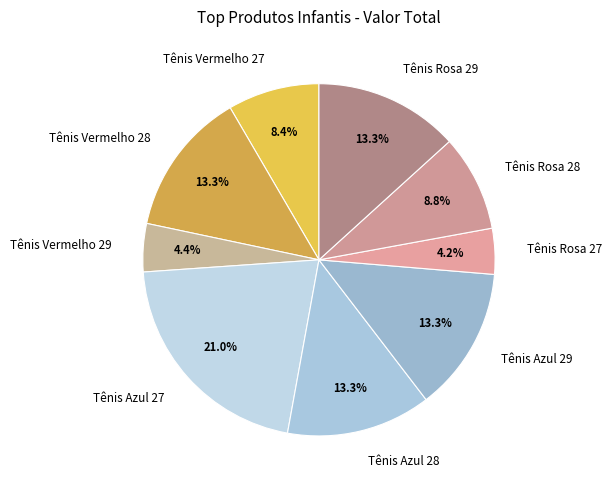

What is the total percentage of Tênis Rosa 27 and Tênis Azul 27?

25.2%